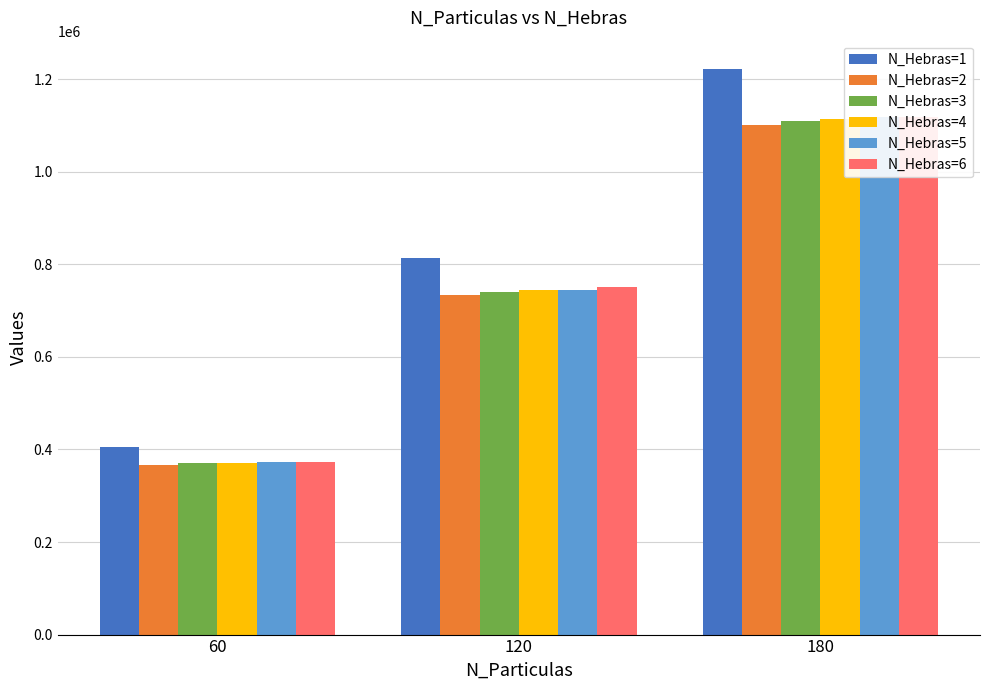

The value of N_Hebras=4 at 60 is 171784. True or false?

False